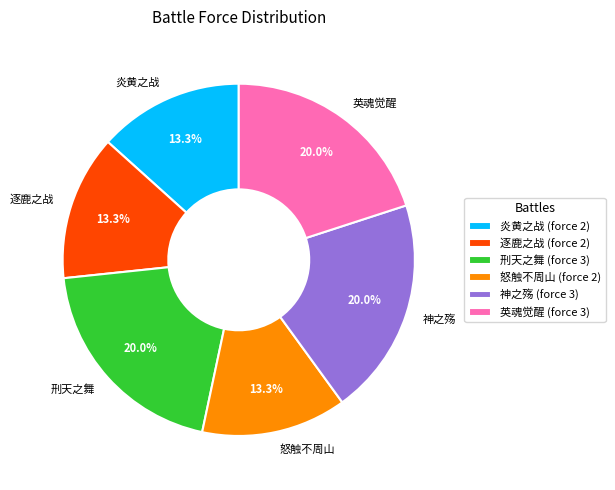

Approximately how many times larger is the value at 英魂觉醒 compared to 神之殇?

1.0